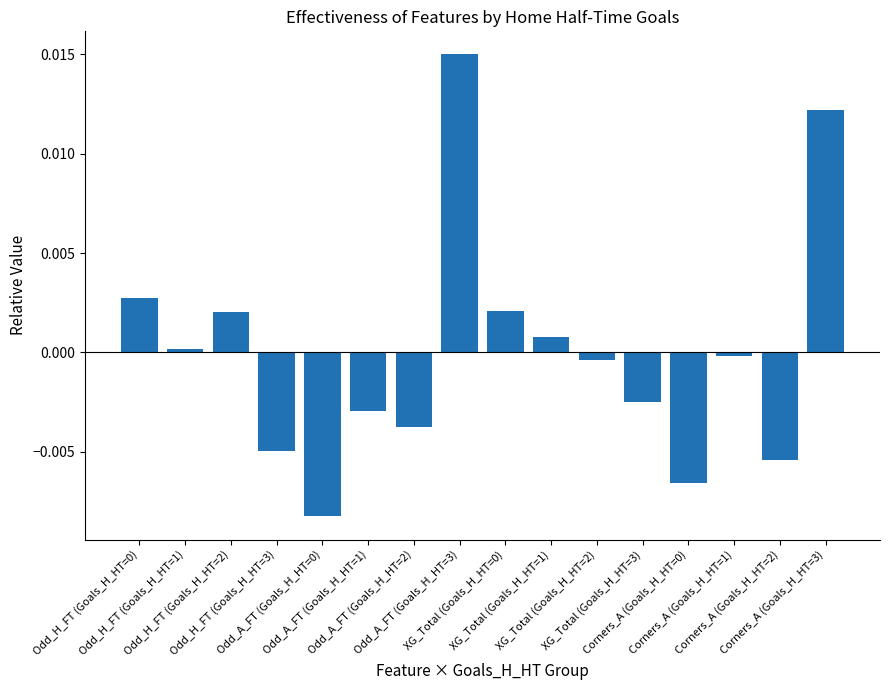

Which has a higher value, Odd_H_FT (Goals_H_HT=2) or XG_Total (Goals_H_HT=3)?

Odd_H_FT (Goals_H_HT=2)